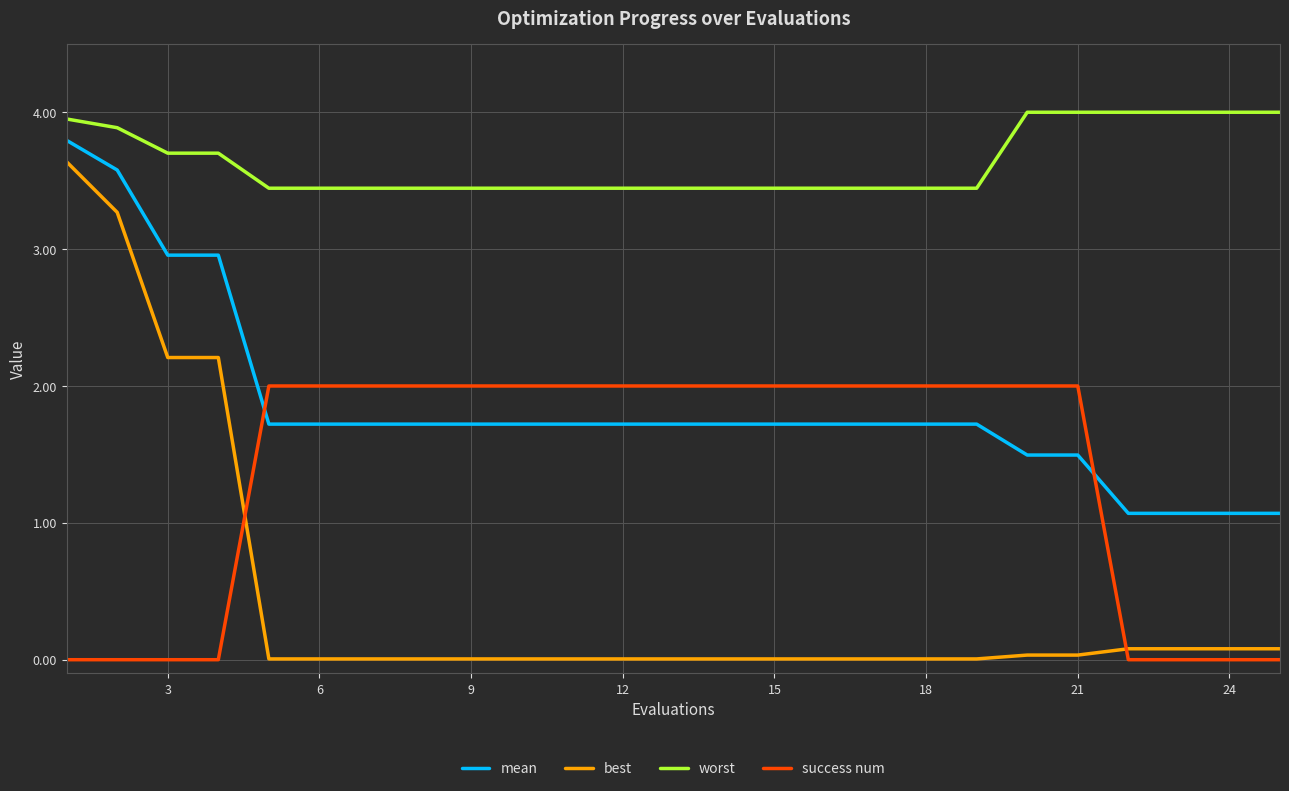

What are all the series names shown in the legend?

mean, best, worst, success num